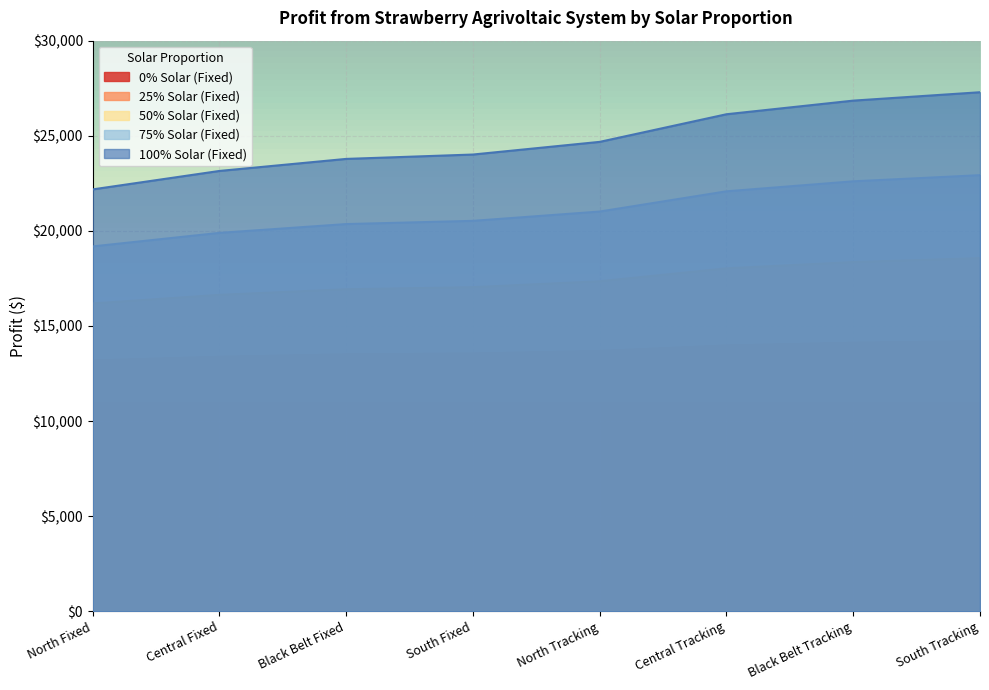

True or false: 50% Solar (Fixed) and 75% Solar (Fixed) cross at least once.

False